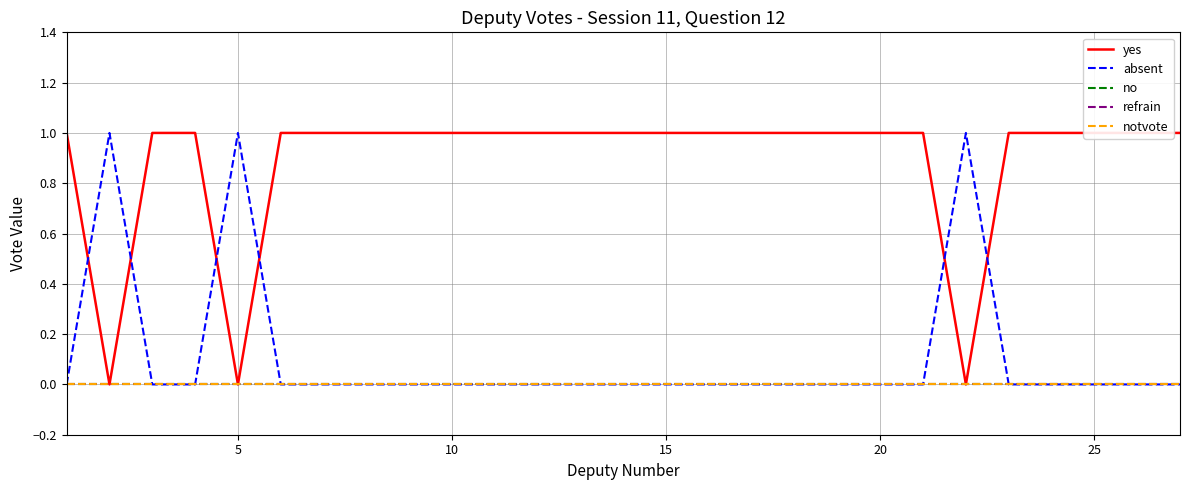

How many values in absent are above zero?

3